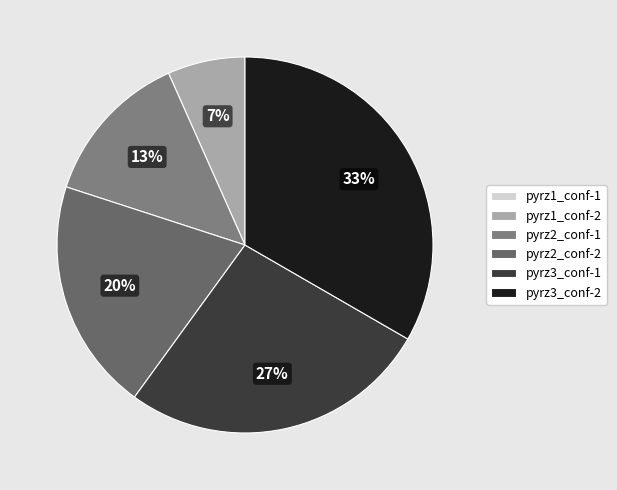

What is the change in value from pyrz2_conf-2 to pyrz3_conf-2?

+2